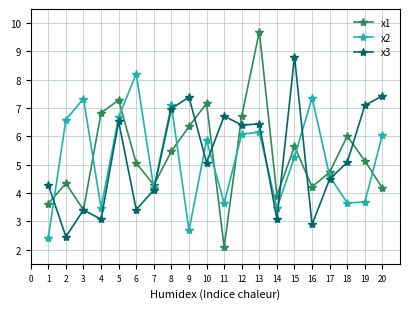

What is the value of the x3 point at the 8th from the left?

7.0